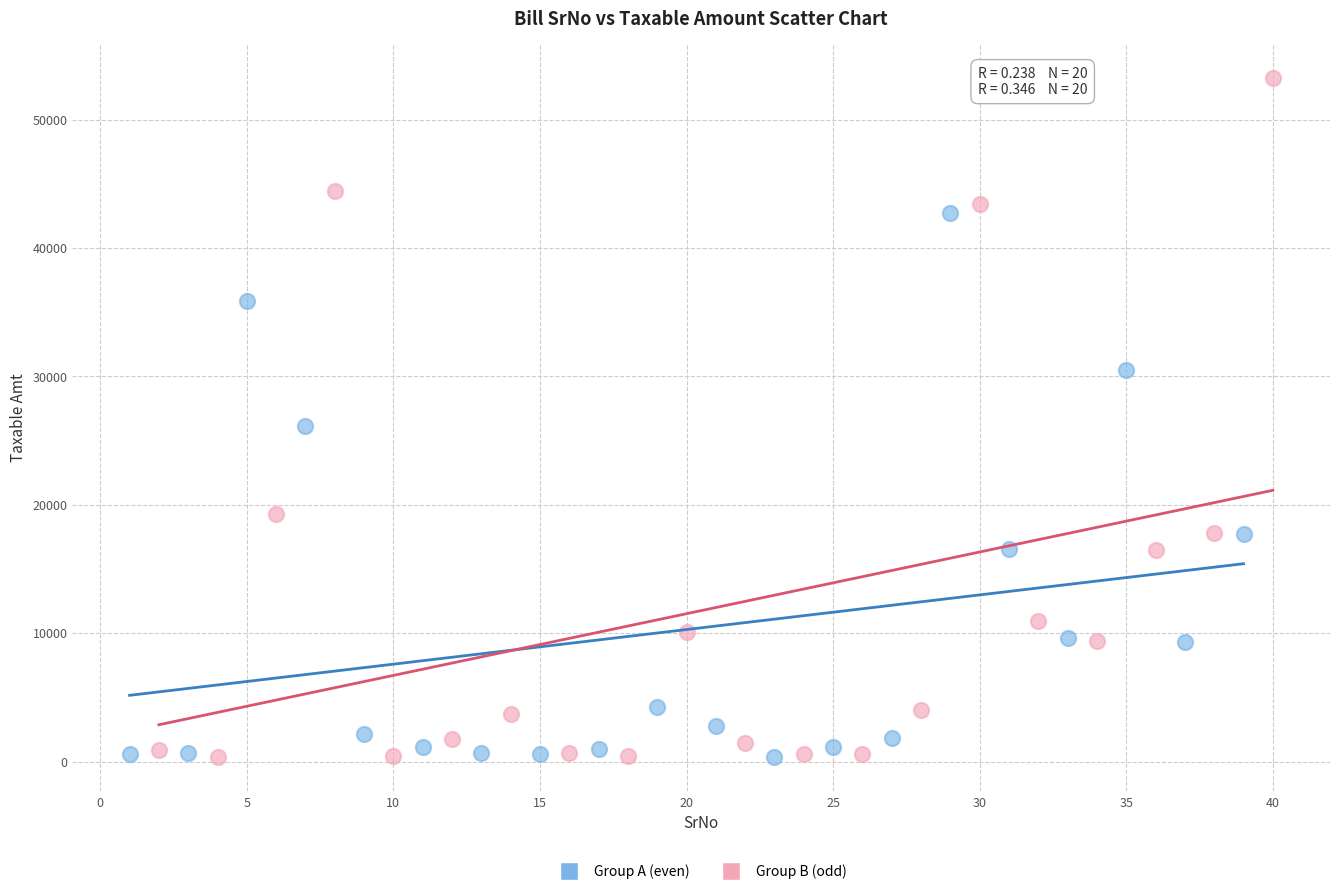

Which series contains the highest Y value?

Group B (odd)